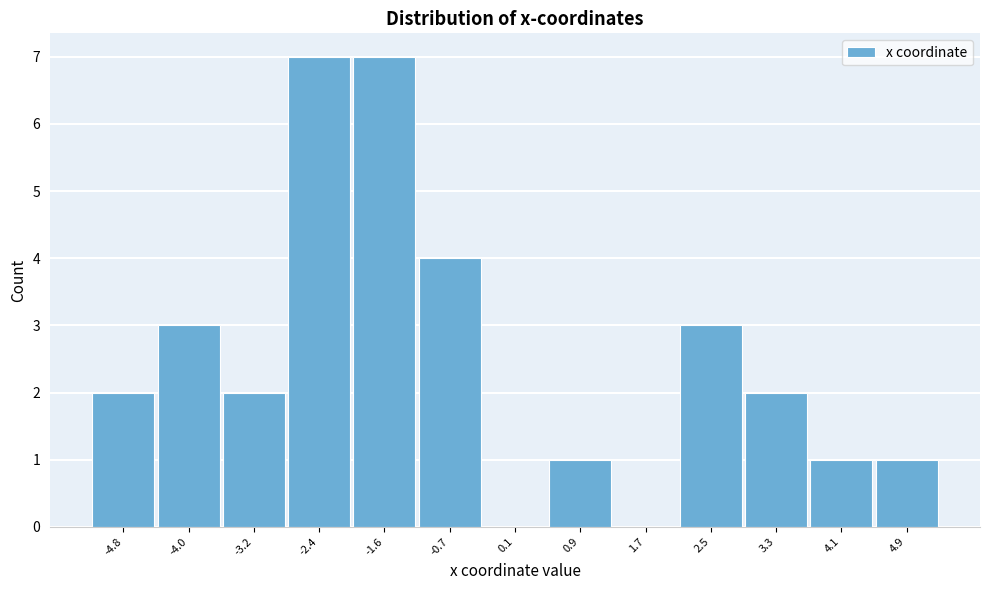

Reading left to right, transcribe all the data shown in this chart.

-4.8=2	-4.0=3	-3.2=2	-2.4=7	-1.6=7	-0.7=4	0.1=0	0.9=1	1.7=0	2.5=3	3.3=2	4.1=1	4.9=1